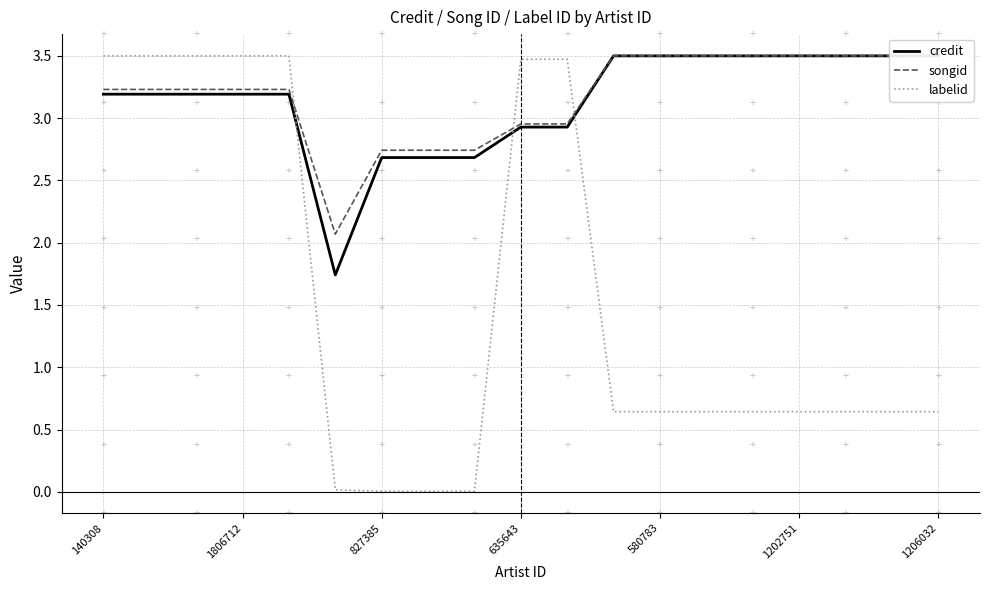

Reading left to right, what are all the values shown in this chart?

credit: 3.2	3.2	3.2	3.2	3.2	1.7	2.7	2.7	2.7	2.9	2.9	3.5	3.5	3.5	3.5	3.5	3.5	3.5	3.5
songid: 3.2	3.2	3.2	3.2	3.2	2.1	2.7	2.7	2.7	3.0	3.0	3.5	3.5	3.5	3.5	3.5	3.5	3.5	3.5
labelid: 3.5	3.5	3.5	3.5	3.5	0.0	0.0	0.0	0.0	3.5	3.5	0.6	0.6	0.6	0.6	0.6	0.6	0.6	0.6